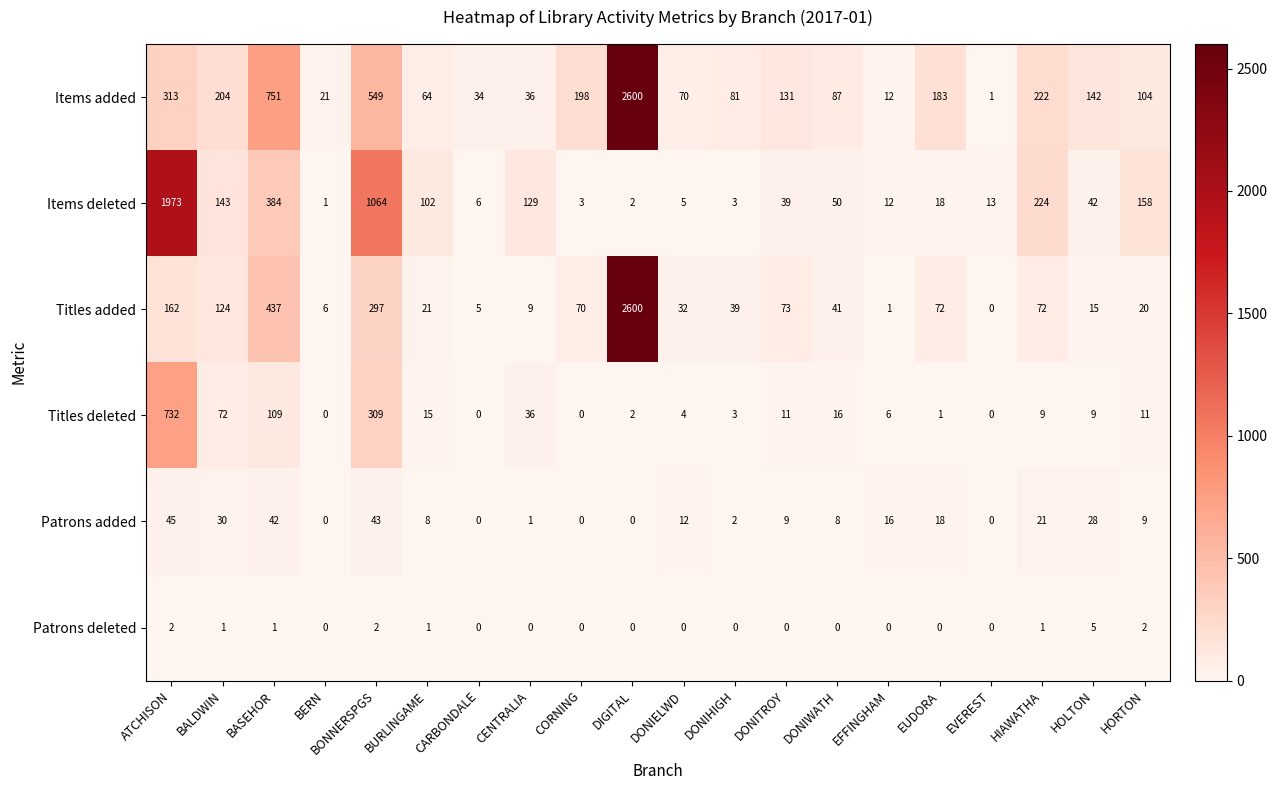

Is it true that Titles added equals 64 at DONIWATH?

False